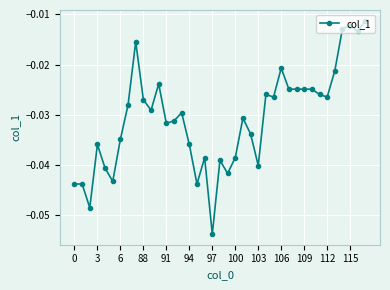

What is the sum of all values?

-1.2